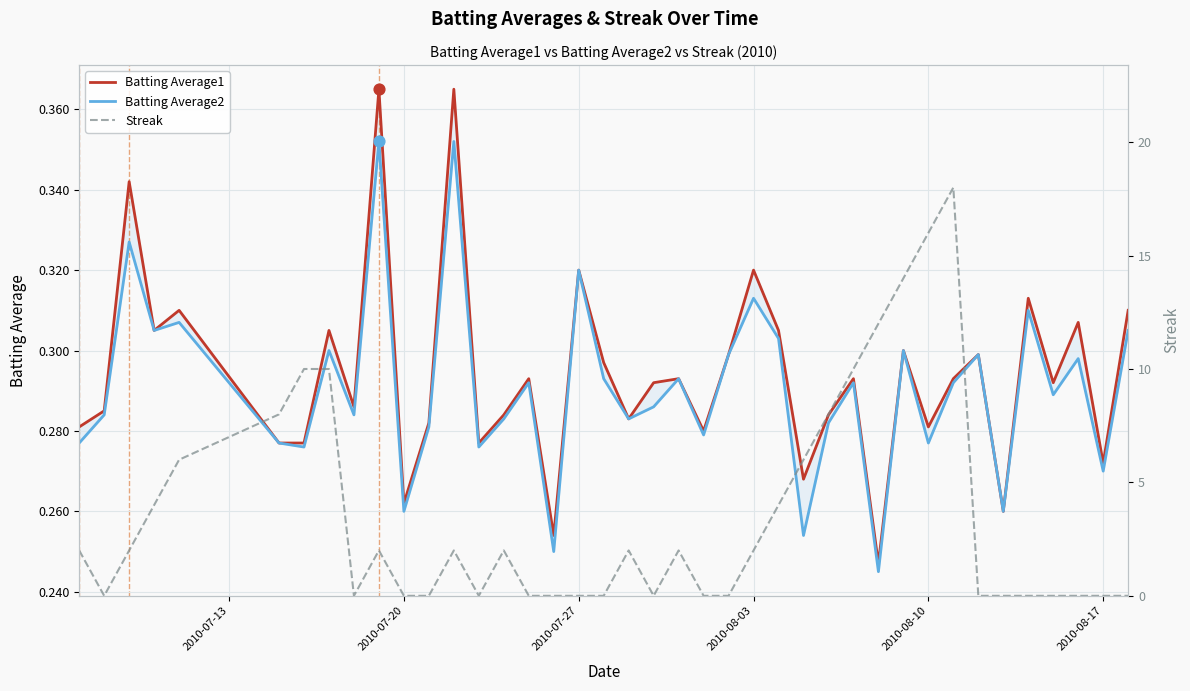

Which series has the largest total across all categories?

Streak